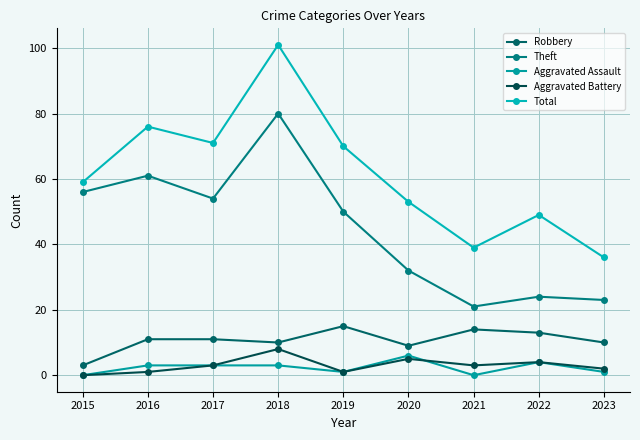

True or false: Aggravated Assault and Theft cross at least once.

False